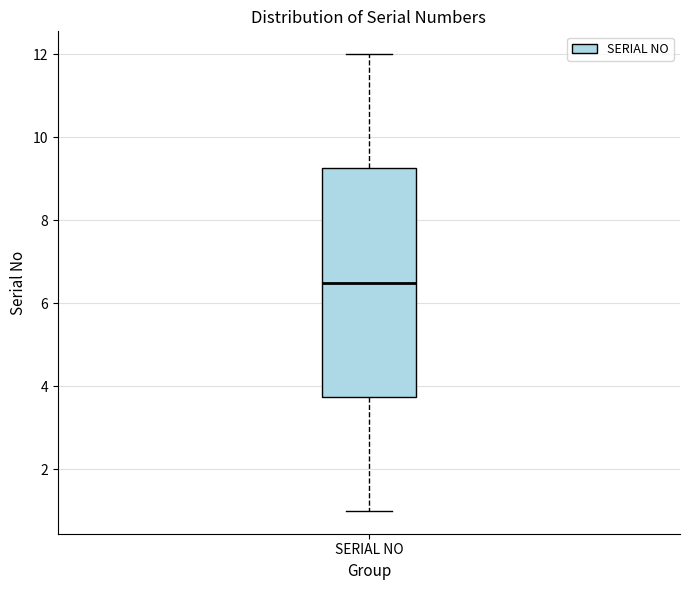

Transcribe this box plot: give where the median line is, the range the box spans, and where the two whiskers end, as read against the y-axis. The values are not printed on the chart, so give them approximately, as read against the axis.

median 6.6, box 3.8 to 9.2, whiskers 1.0 to 12.0